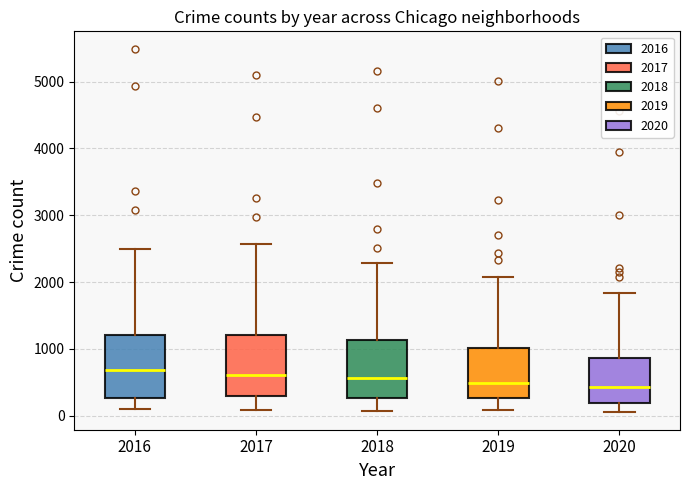

Reading left to right, read every box against the y-axis: the position of its median line, the range the box covers, and the ends of its whiskers. The values are not printed on the chart, so give them approximately, as read against the axis.

2016: median 700, box 300 to 1200, whiskers 100 to 2500
2017: median 600, box 300 to 1200, whiskers 100 to 2600
2018: median 600, box 300 to 1100, whiskers 100 to 2300
2019: median 500, box 300 to 1000, whiskers 100 to 2100
2020: median 400, box 200 to 900, whiskers 100 to 1800